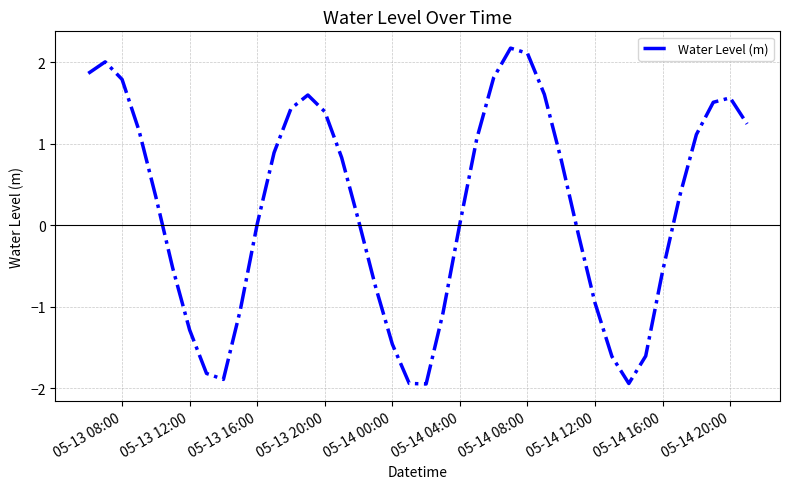

Is this an area chart (filled region under the line)?

No